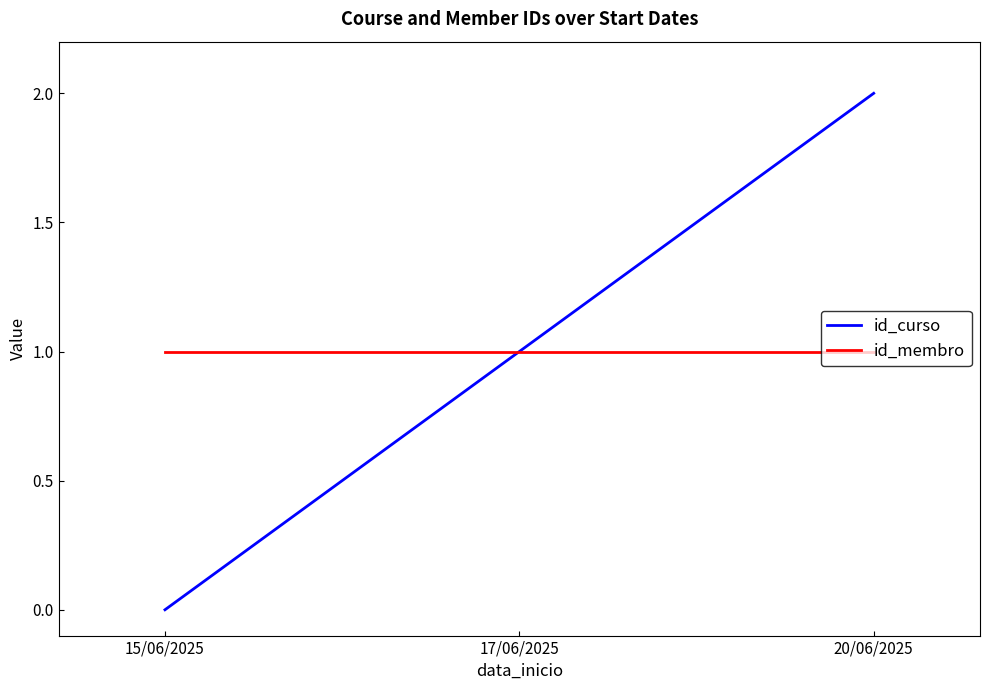

Reading left to right, extract all data points from this chart.

id_curso: 0	1	2
id_membro: 1	1	1